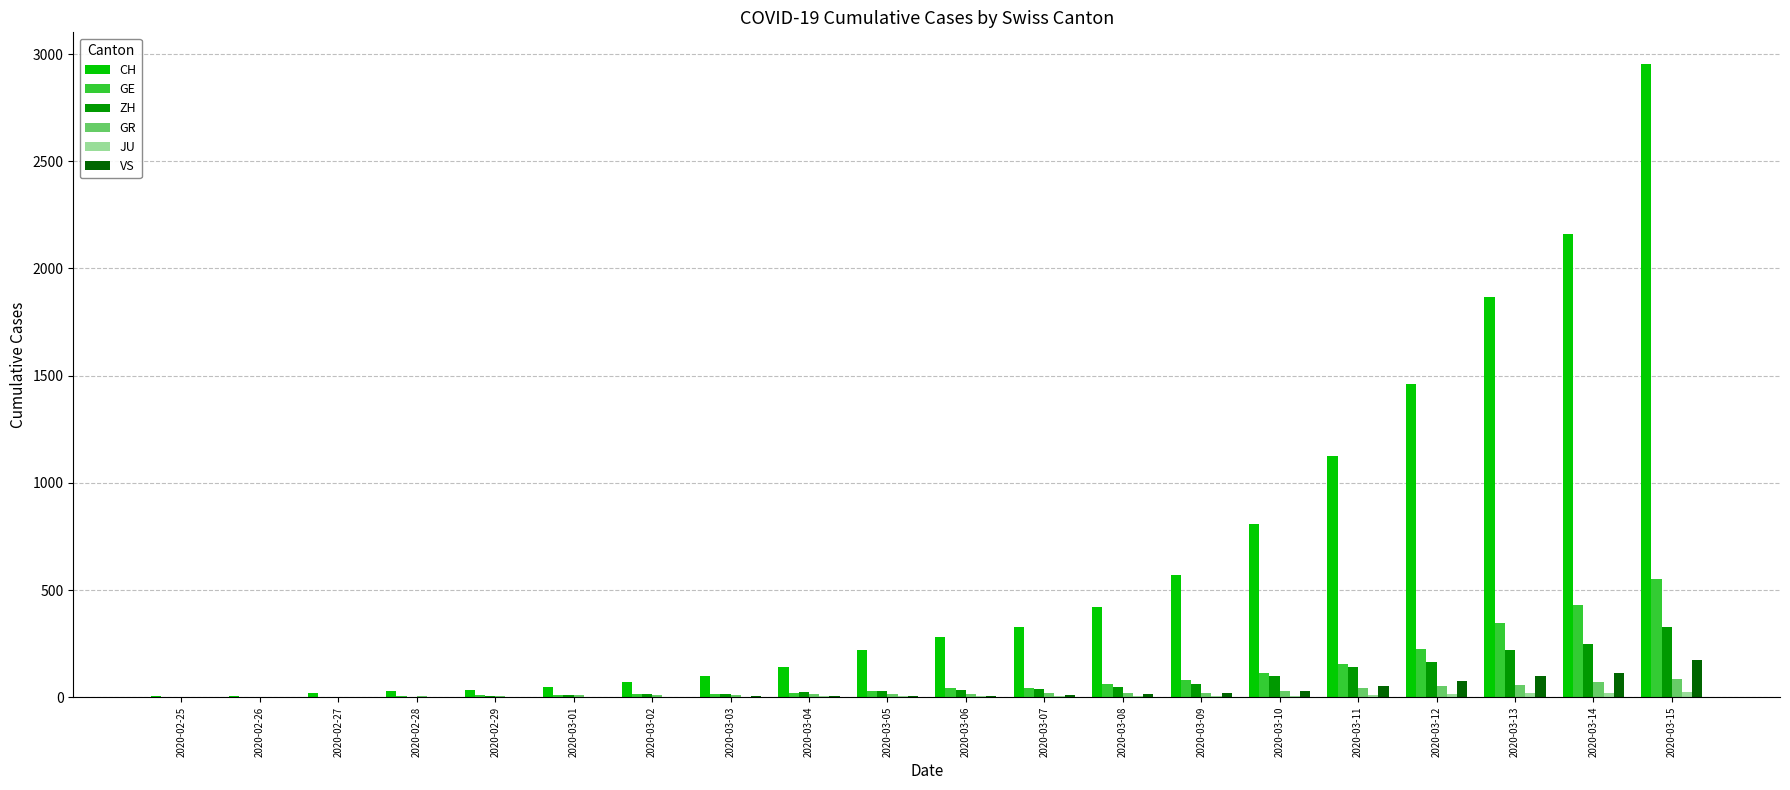

At which label does GE reach its peak?

2020-03-15